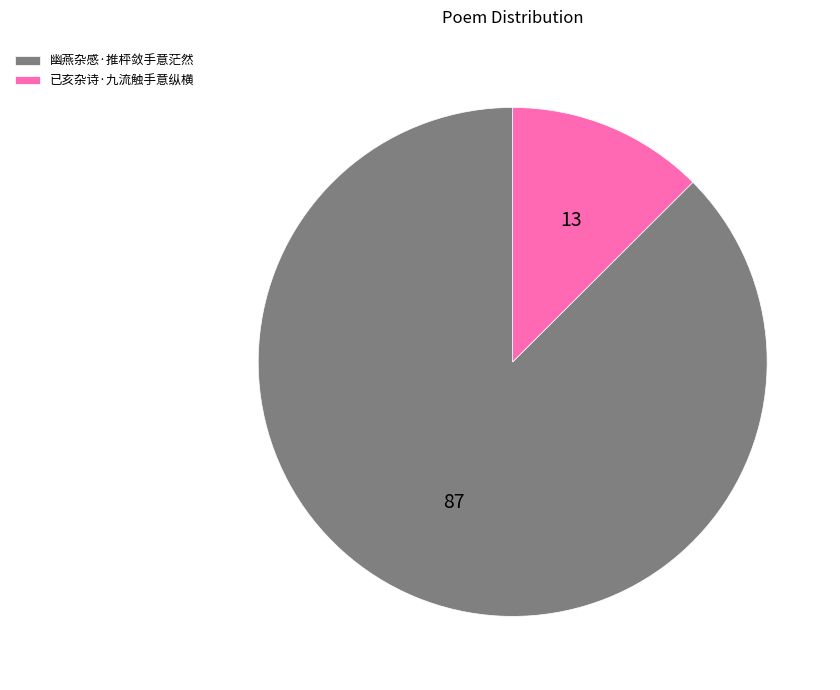

What is the largest slice in the pie chart?

幽燕杂感·推枰敛手意茫然